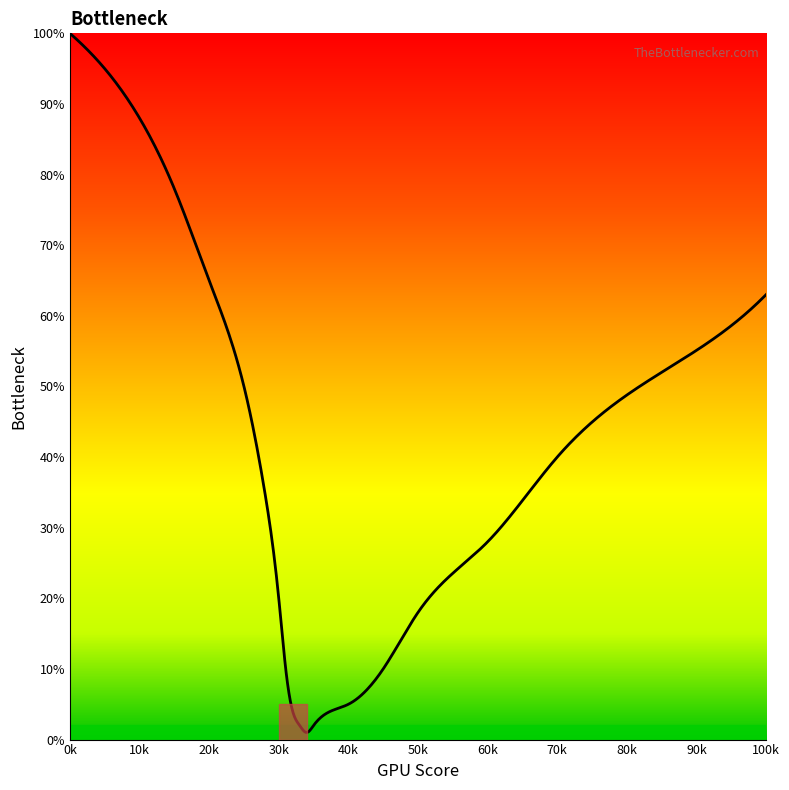

What is the difference between the maximum and minimum values?

99.0